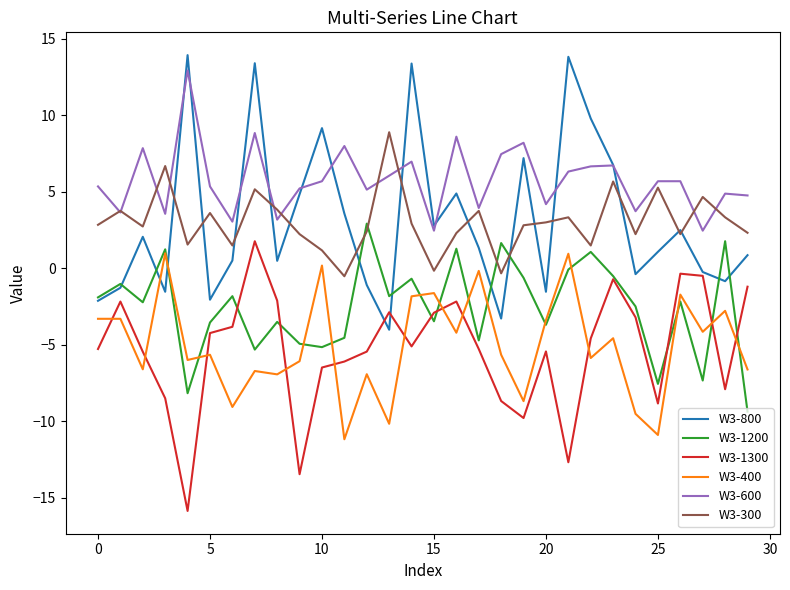

Which series has the largest total across all categories?

W3-600